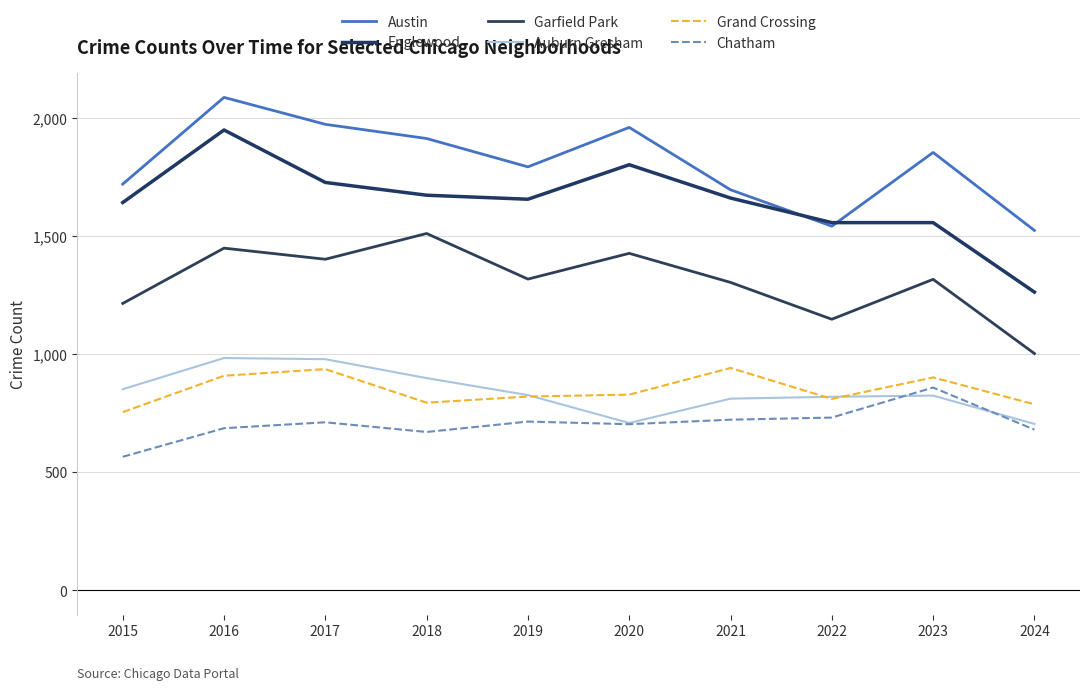

Which series changed the most between 2018 and 2023?

Garfield Park